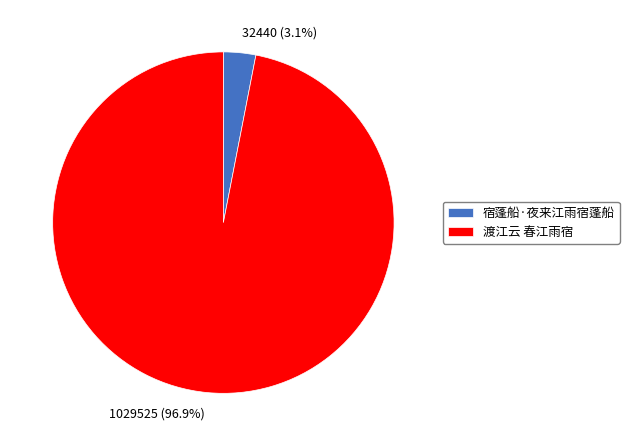

To the nearest percent, what is the average slice percentage?

50%